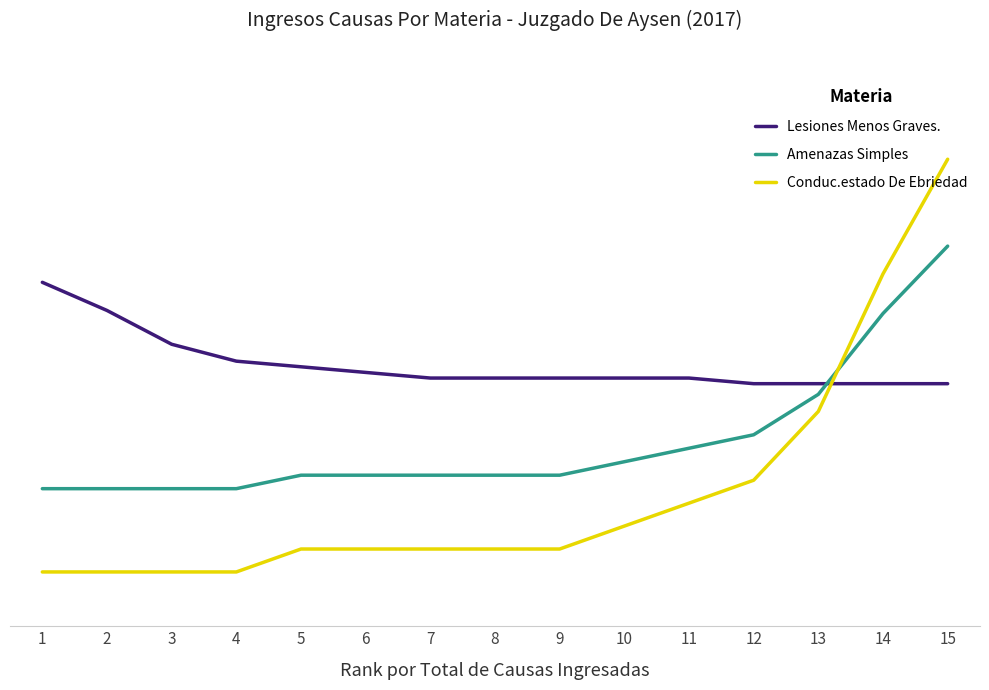

Is this an area chart (filled region under the line)?

No